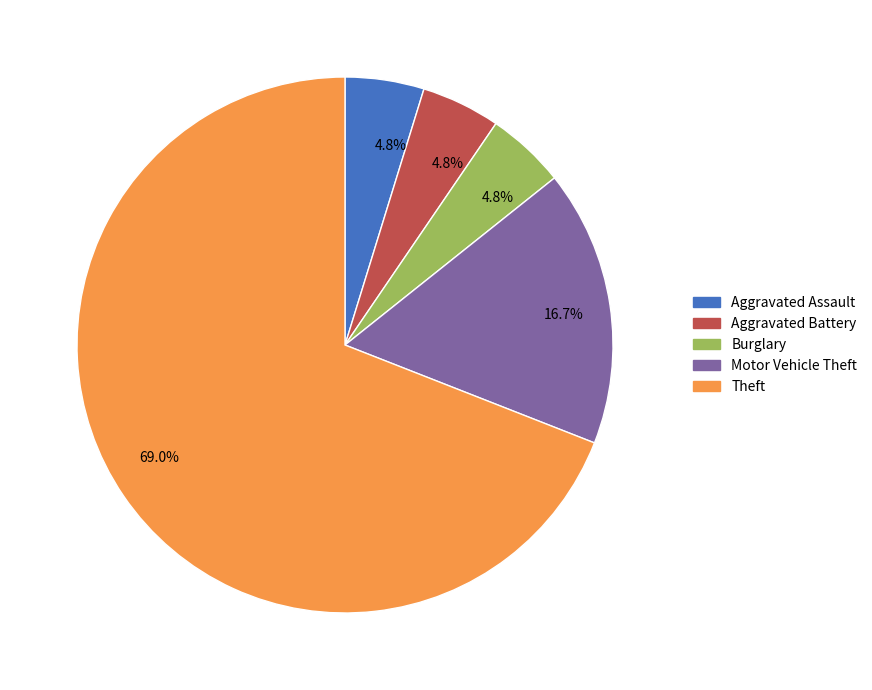

Does any single category account for the majority?

Yes